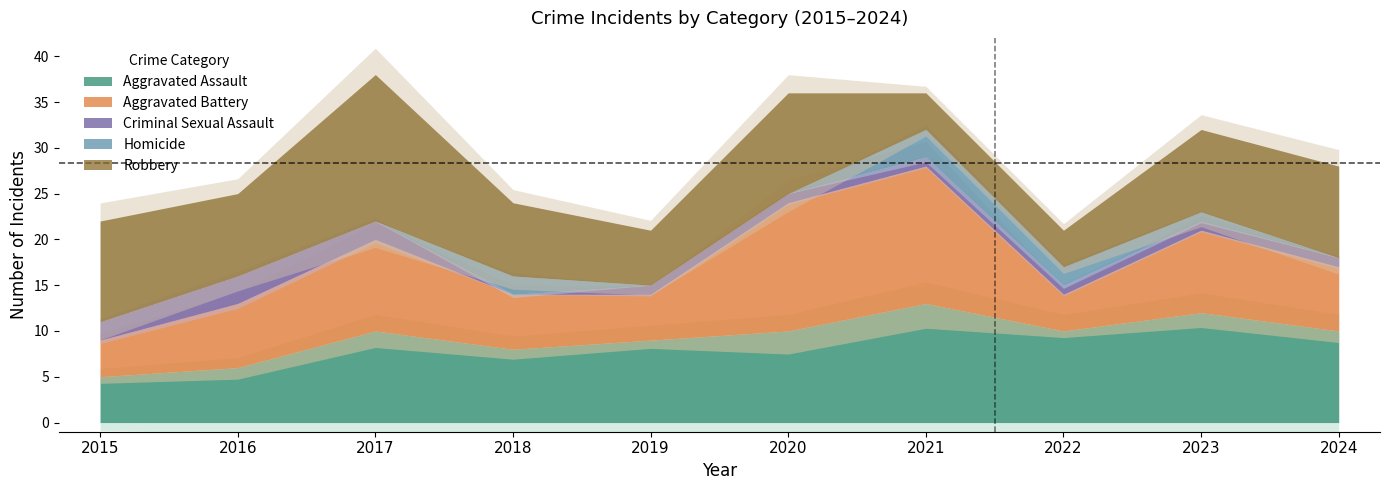

What is the difference between the maximum and minimum values in the Aggravated Assault series?

8